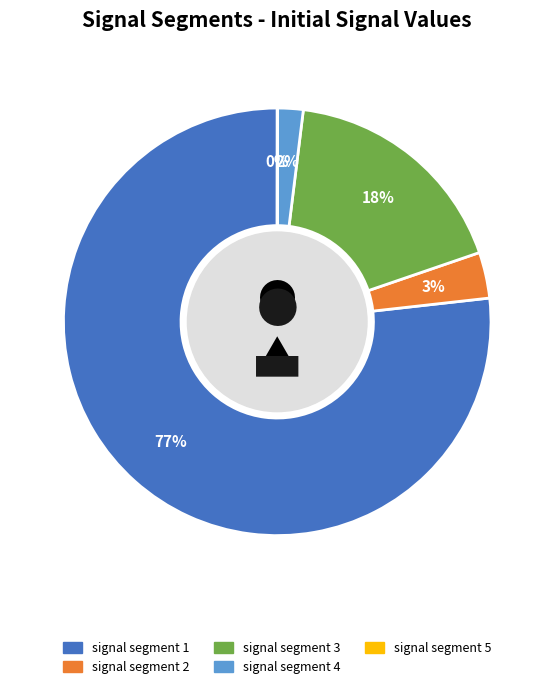

True or false: signal segment 3 accounts for 26% of the total.

False